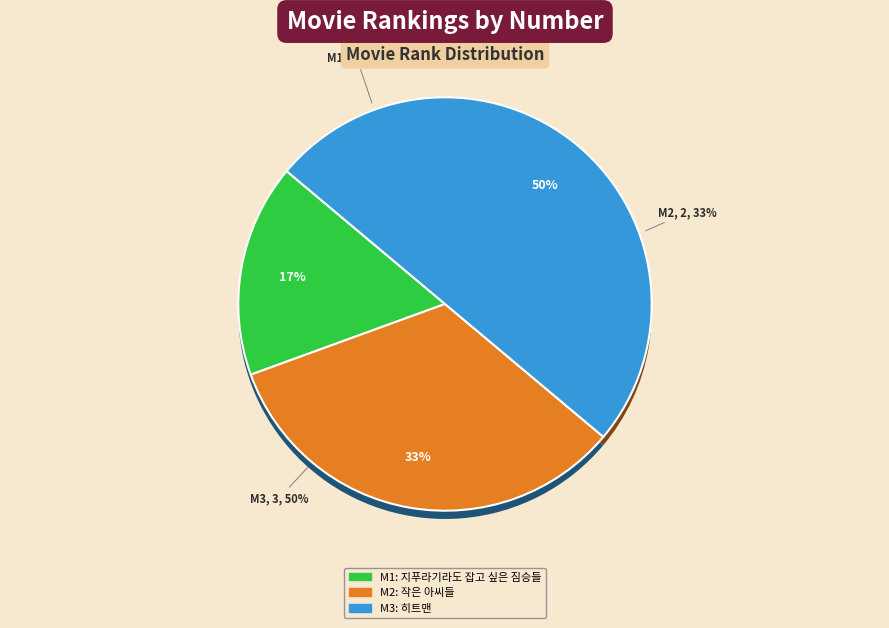

To the nearest percent, what is the average slice percentage?

33%